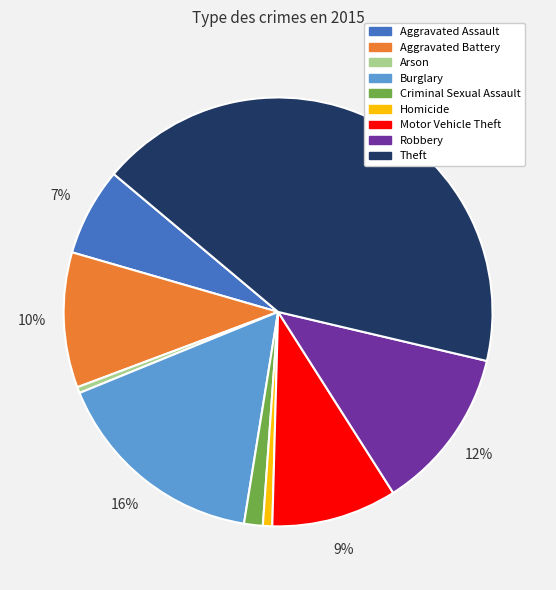

Count the number of slices in the pie.

9